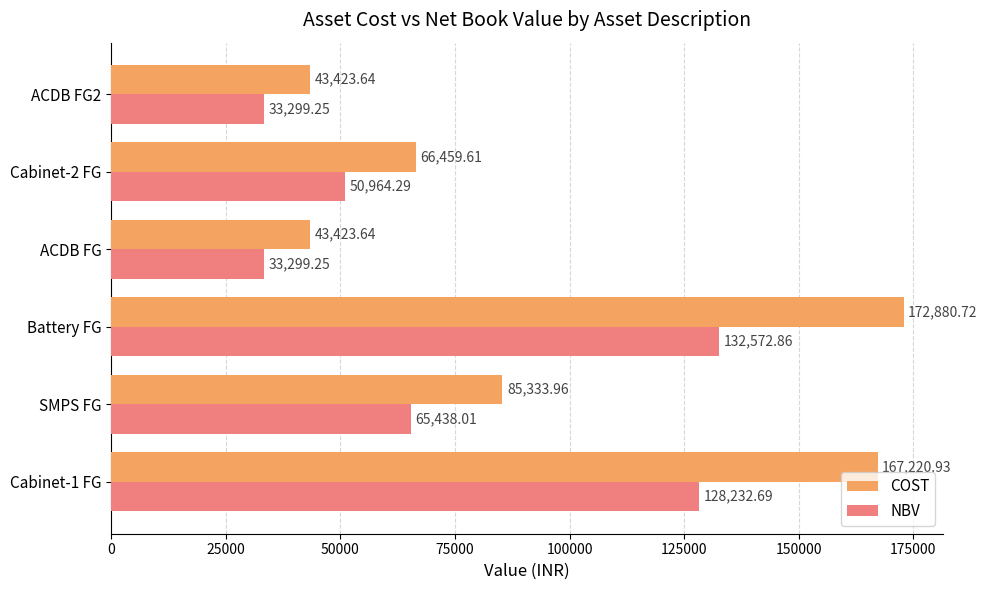

What is the average value of the NBV series?

73967.7